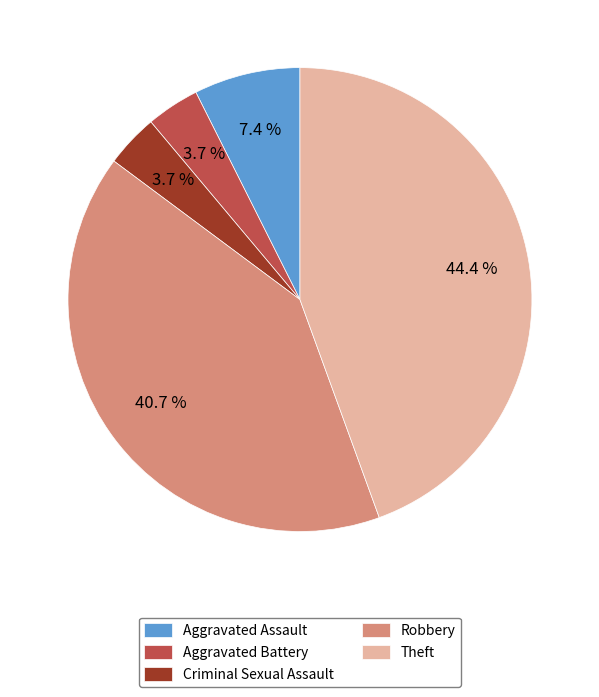

How many segments does this pie chart have?

5